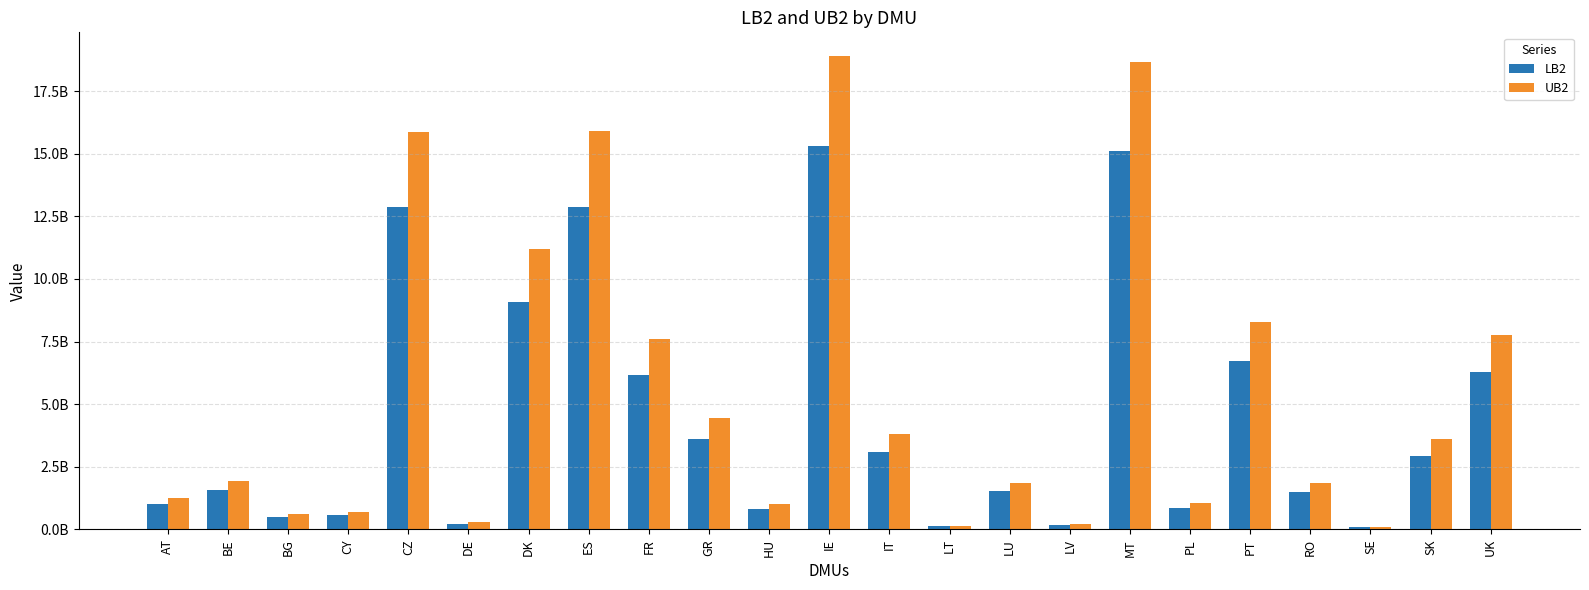

What is the difference between the highest and lowest values at BE?

365543047.4